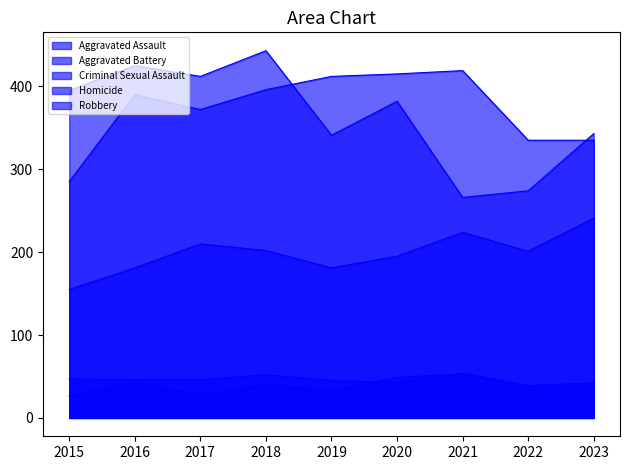

What is the lowest value of the Homicide series?

26